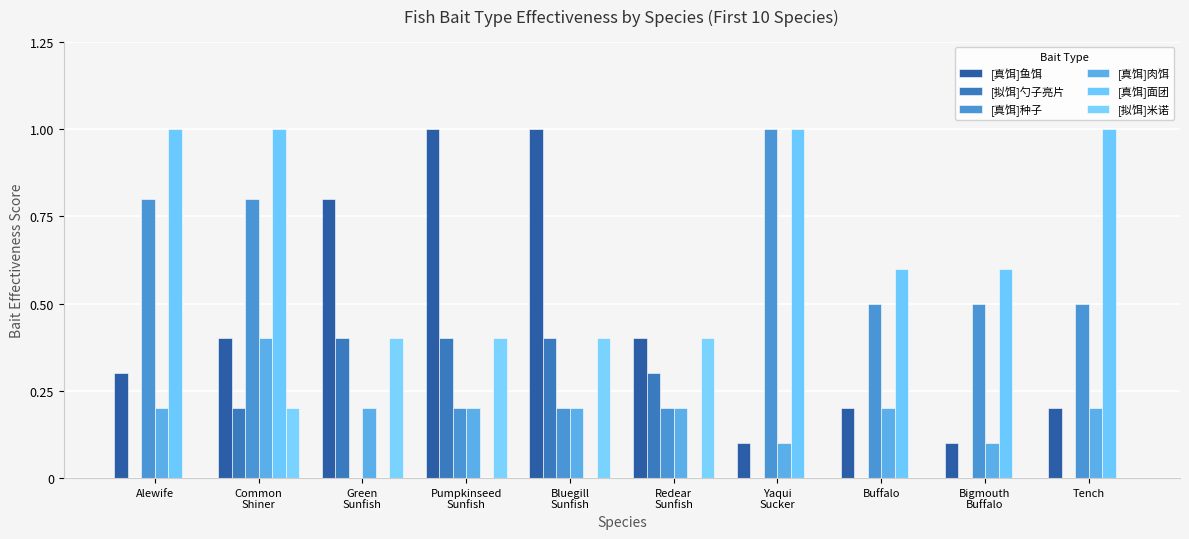

Count the number of categories in the chart.

10